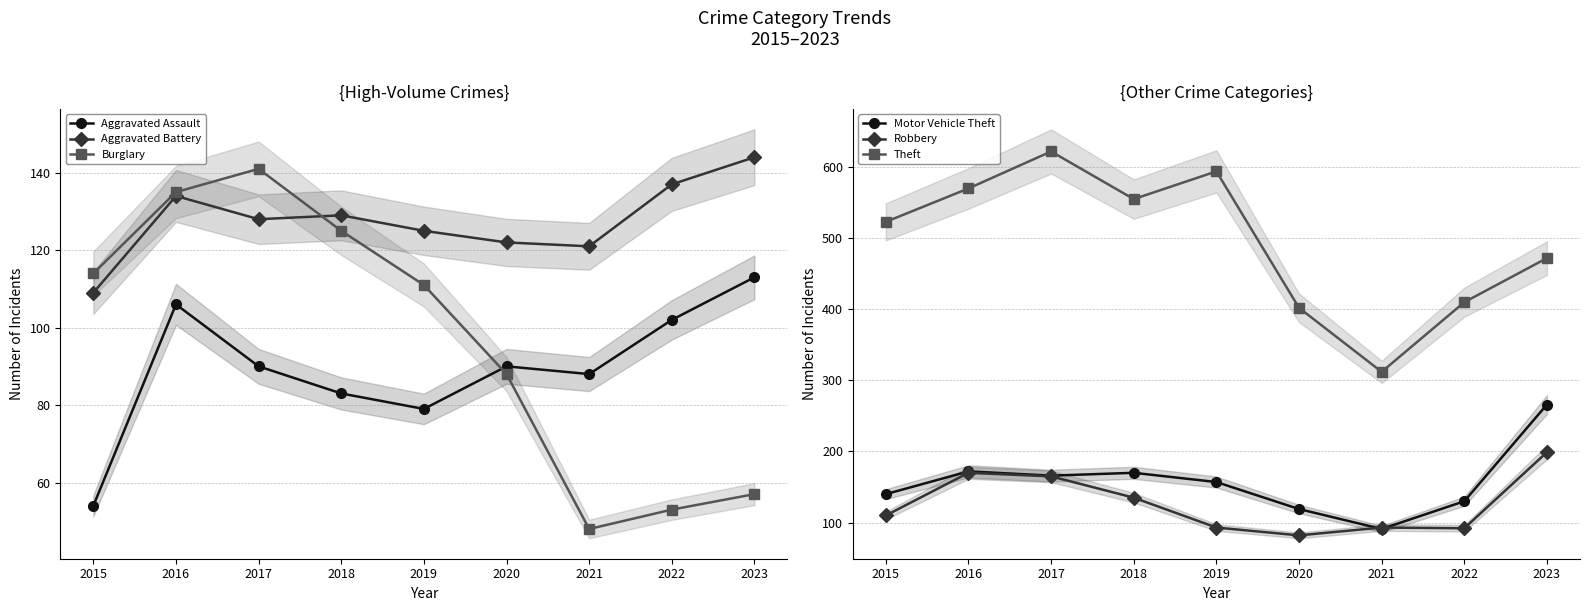

Which series has the largest range (max minus min)?

Theft